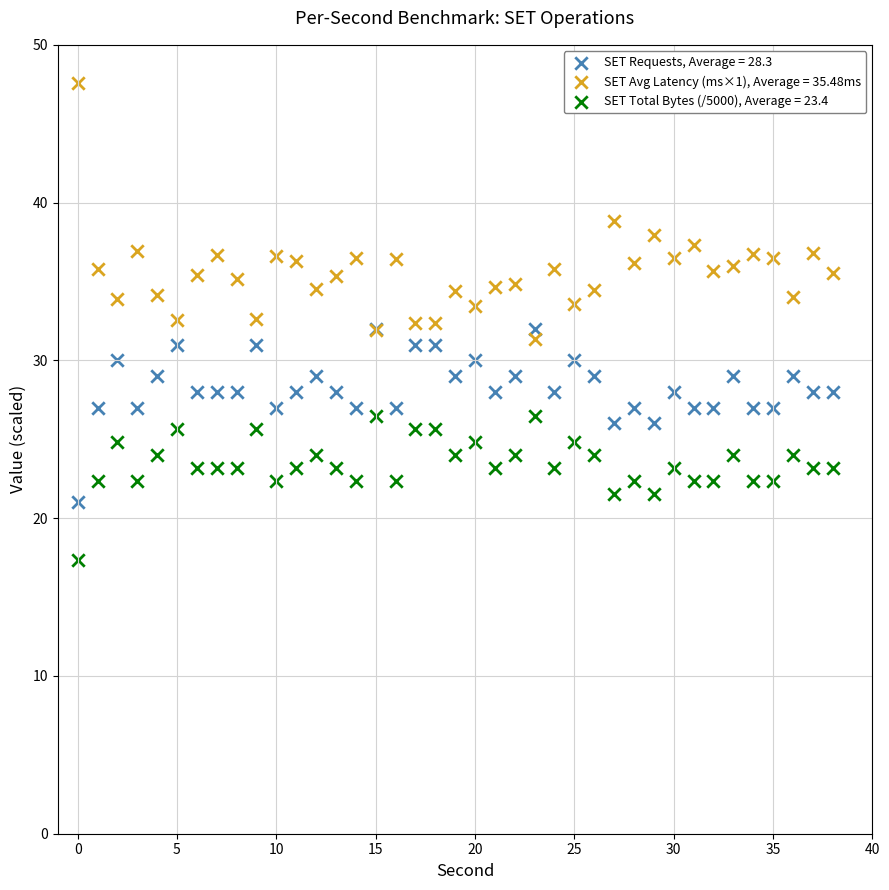

What are all the series names shown in the legend?

SET Requests, Average = 28.3, SET Avg Latency (ms×1), Average = 35.48ms, SET Total Bytes (/5000), Average = 23.4